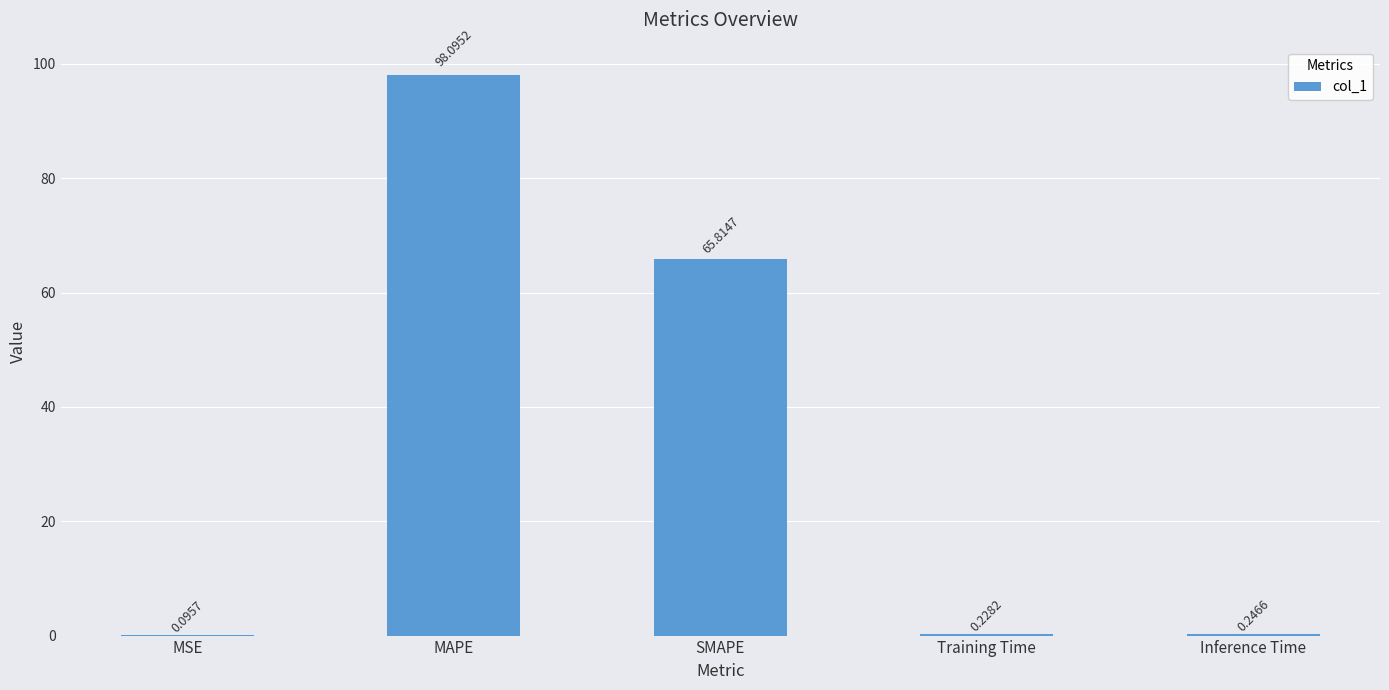

Which has a higher value, Training Time or SMAPE?

SMAPE